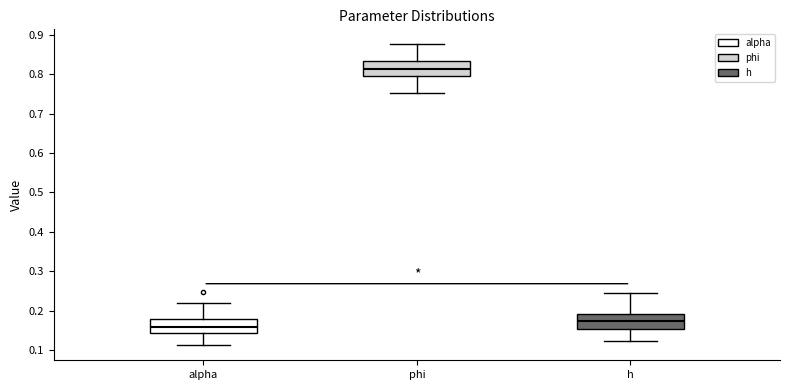

Where does the lower whisker of the box for alpha end on the y-axis? The values are not printed on the chart, so give them approximately, as read against the axis.

0.11